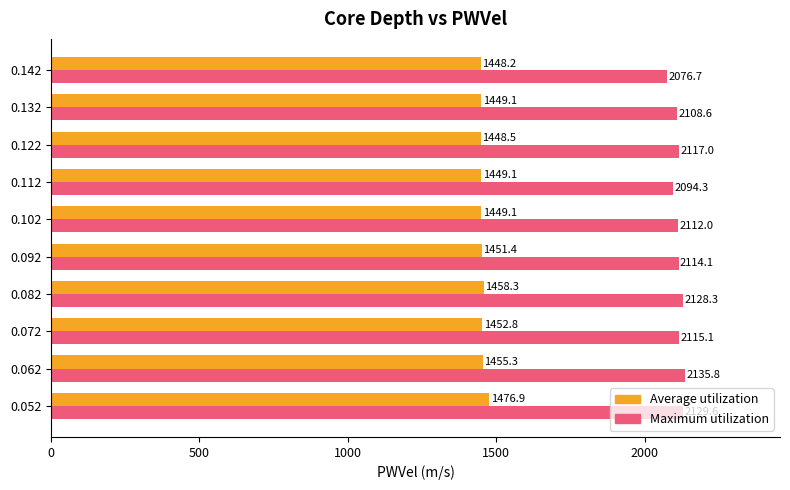

Rank the series by their maximum value, from lowest to highest.

Average utilization, Maximum utilization